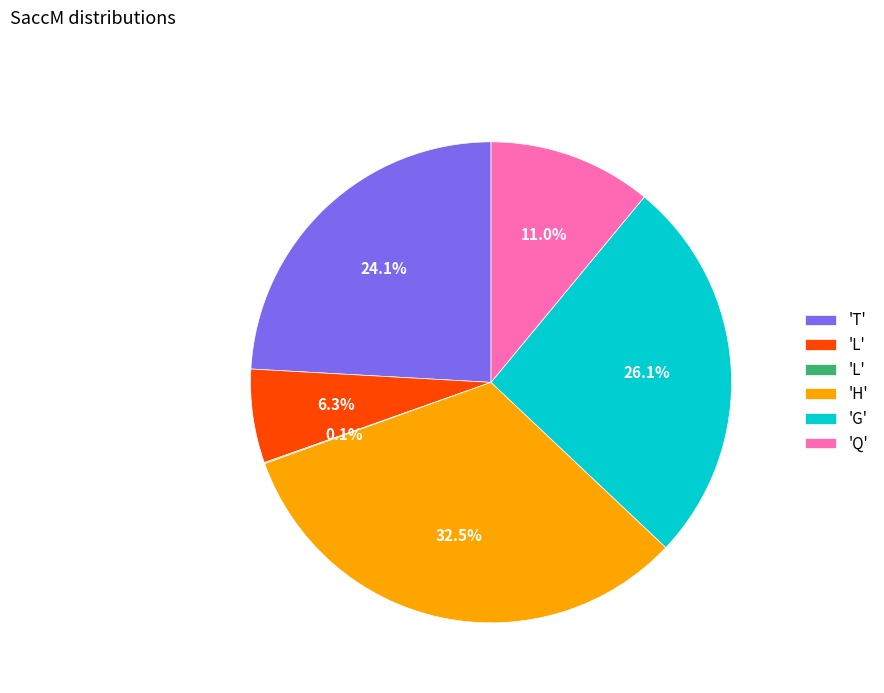

Does any single category account for the majority?

No